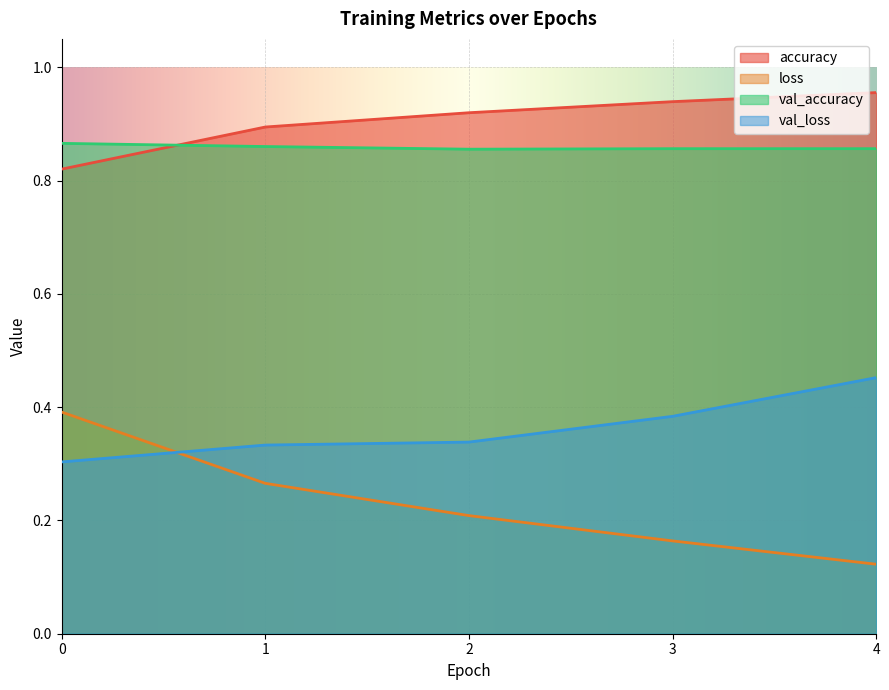

What is the value of the val_loss point at the 4th from the left?

0.4